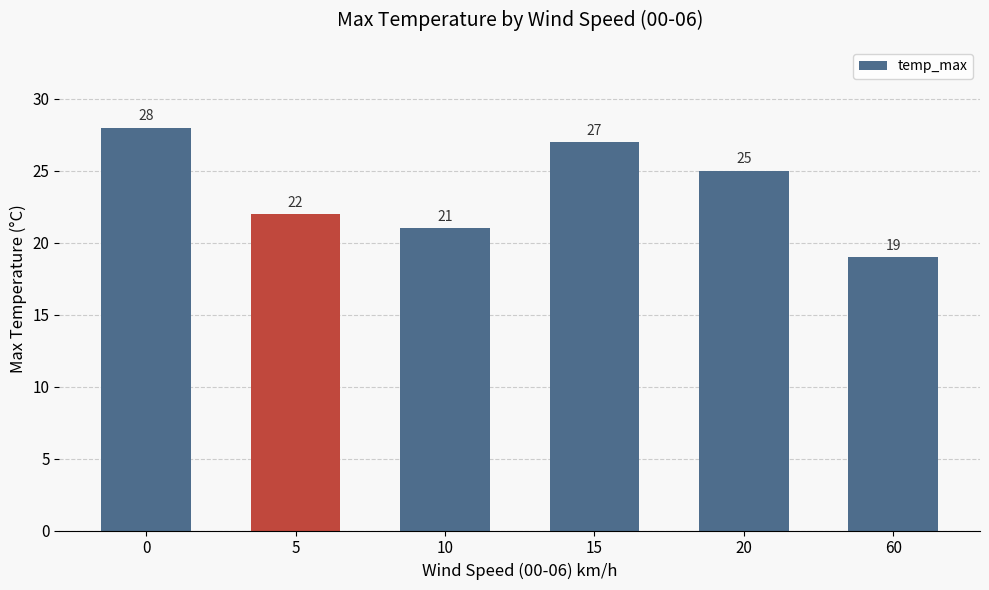

Rank the categories by value from lowest to highest.

60, 10, 5, 20, 15, 0